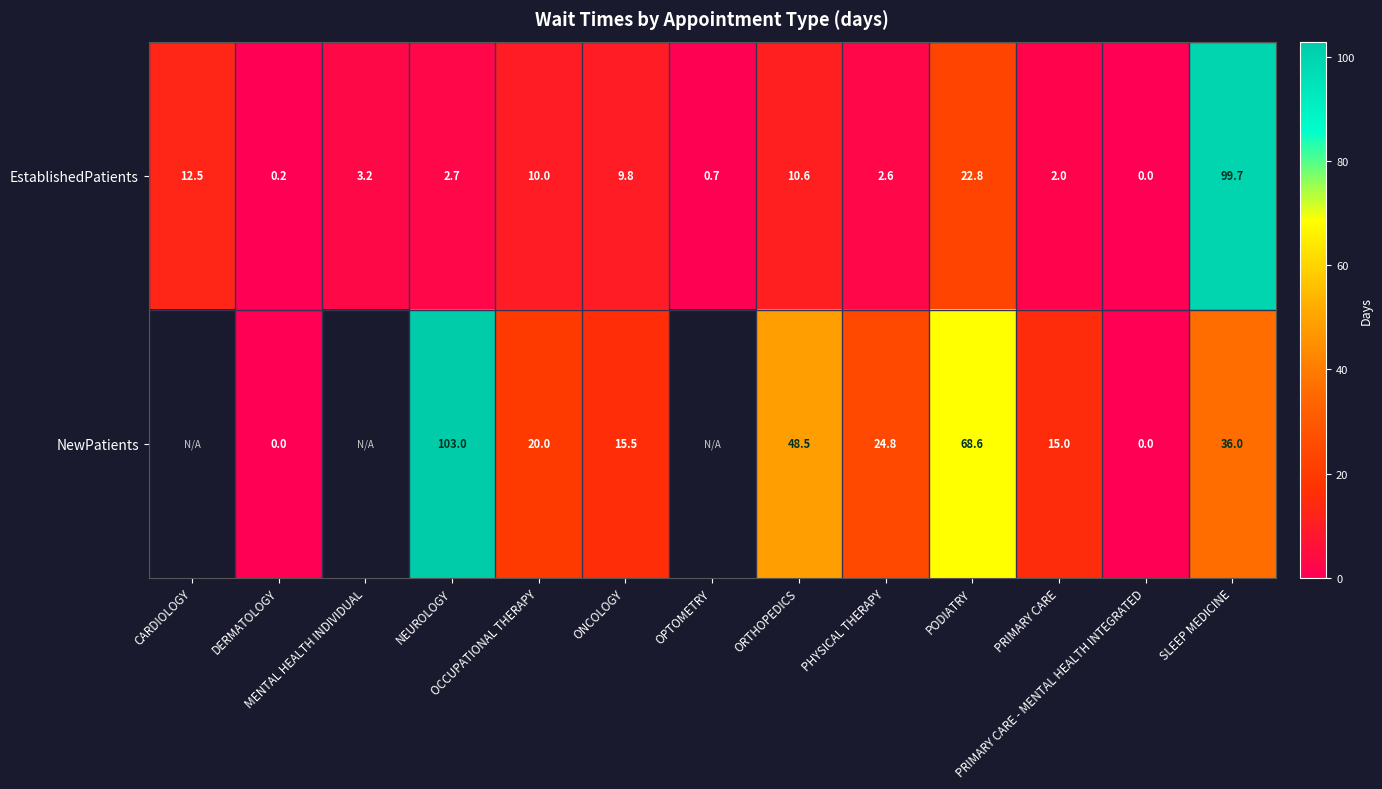

Count the number of data series in this chart.

2